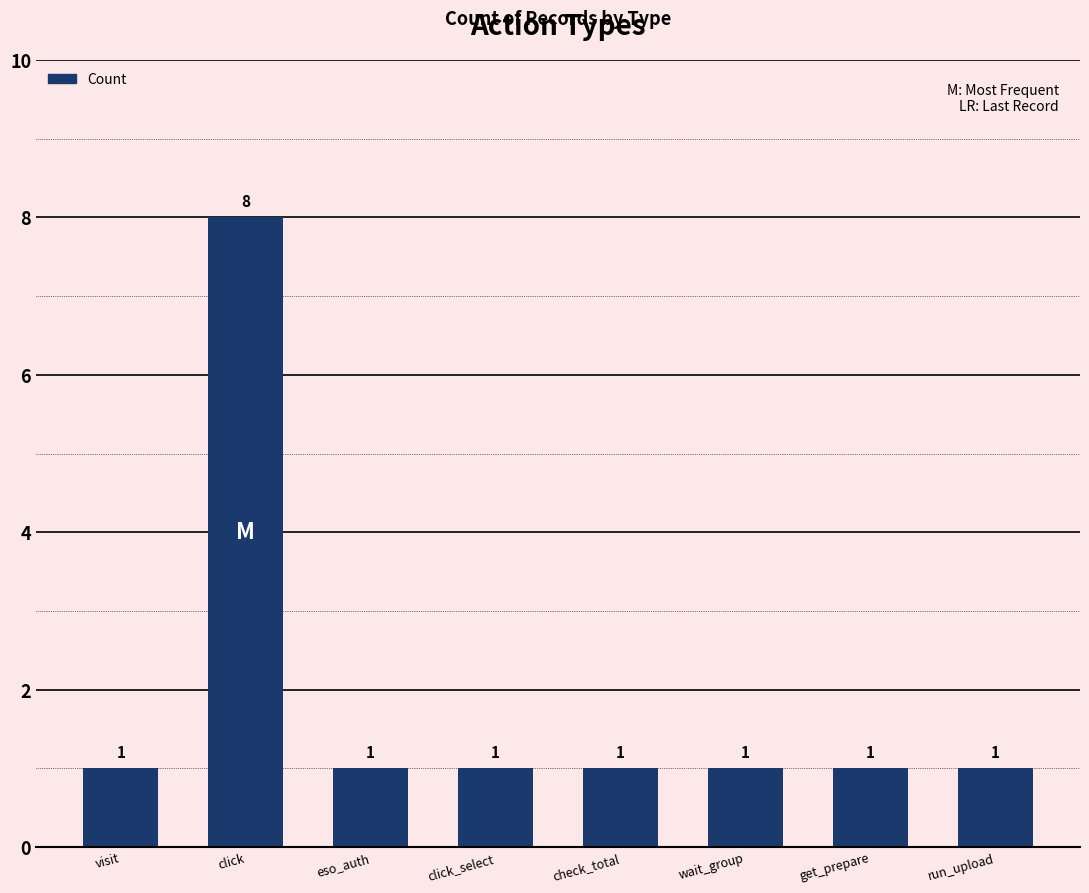

True or false: the data shows 1 at check_total.

True